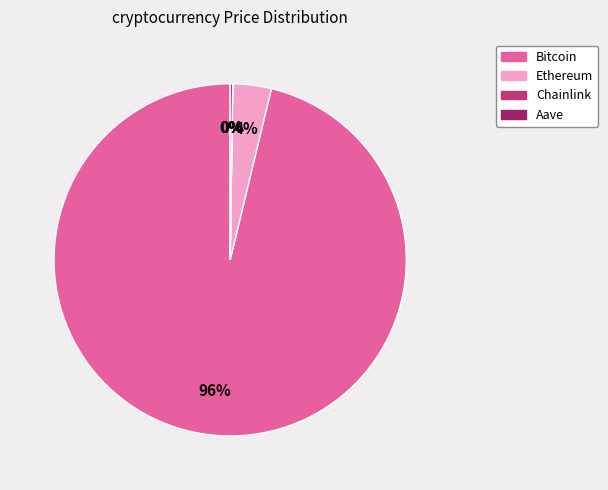

Is it true that Ethereum is 4% of the pie?

True